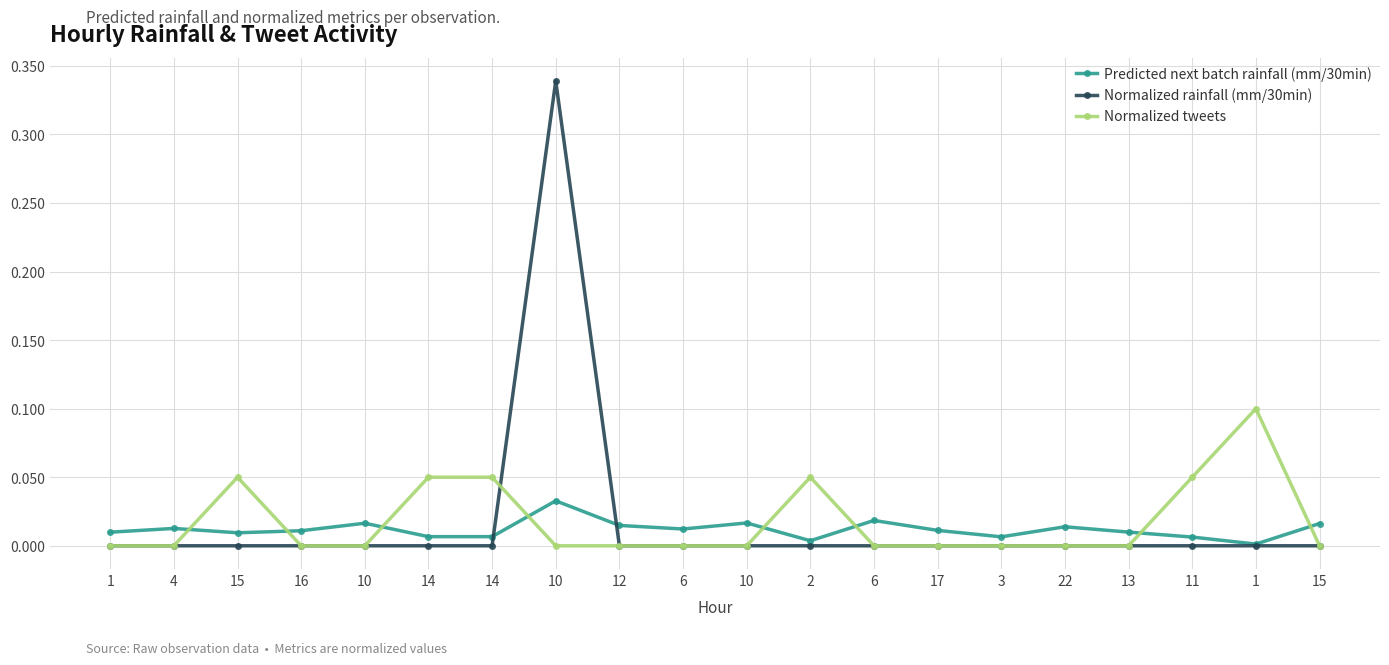

What are all the series names shown in the legend?

Predicted next batch rainfall (mm/30min), Normalized rainfall (mm/30min), Normalized tweets